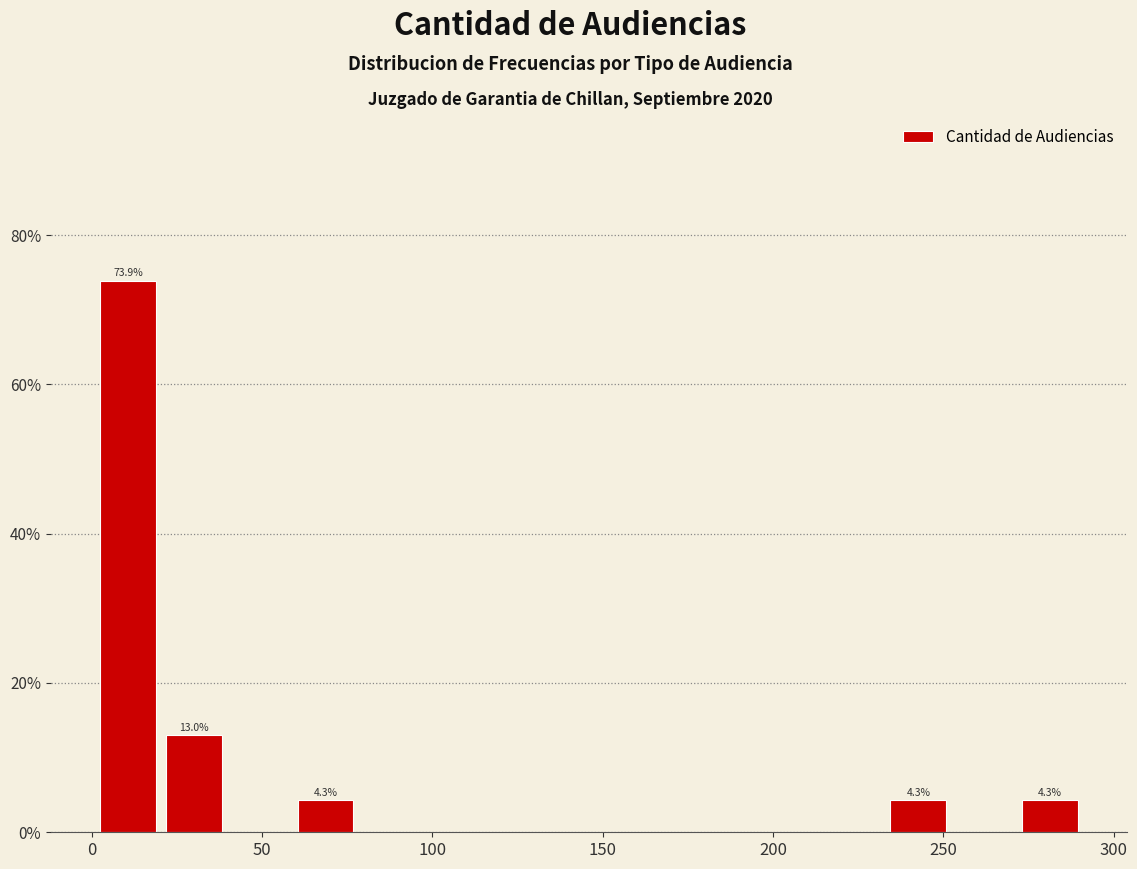

Around what value on the x-axis is the tallest bar? Give the approximate position of its centre, as read against the axis.

10